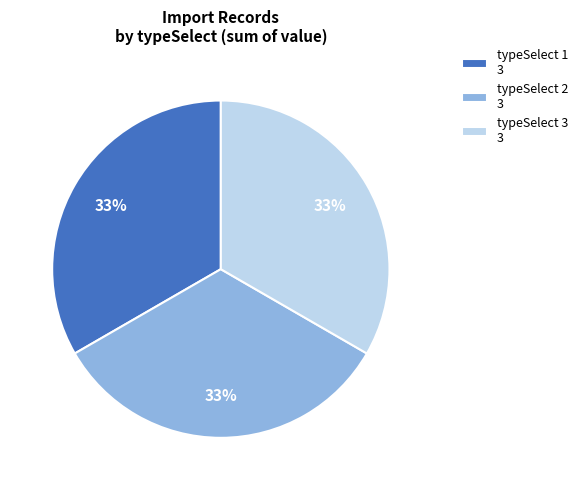

How many slices are in this pie chart?

3